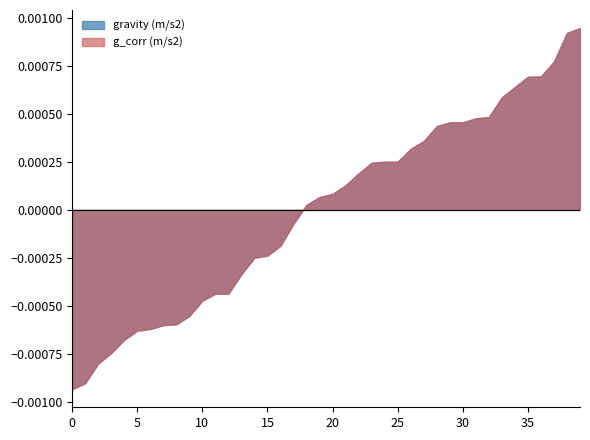

Rank the series by their maximum value, from lowest to highest.

gravity (m/s2), g_corr (m/s2)